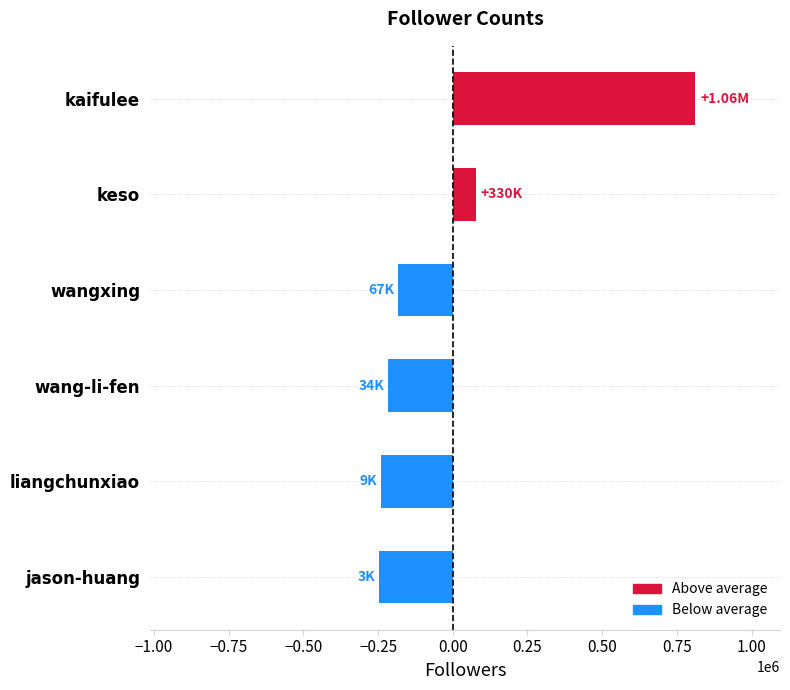

What is the sum of the values at wangxing and liangchunxiao?

-425903